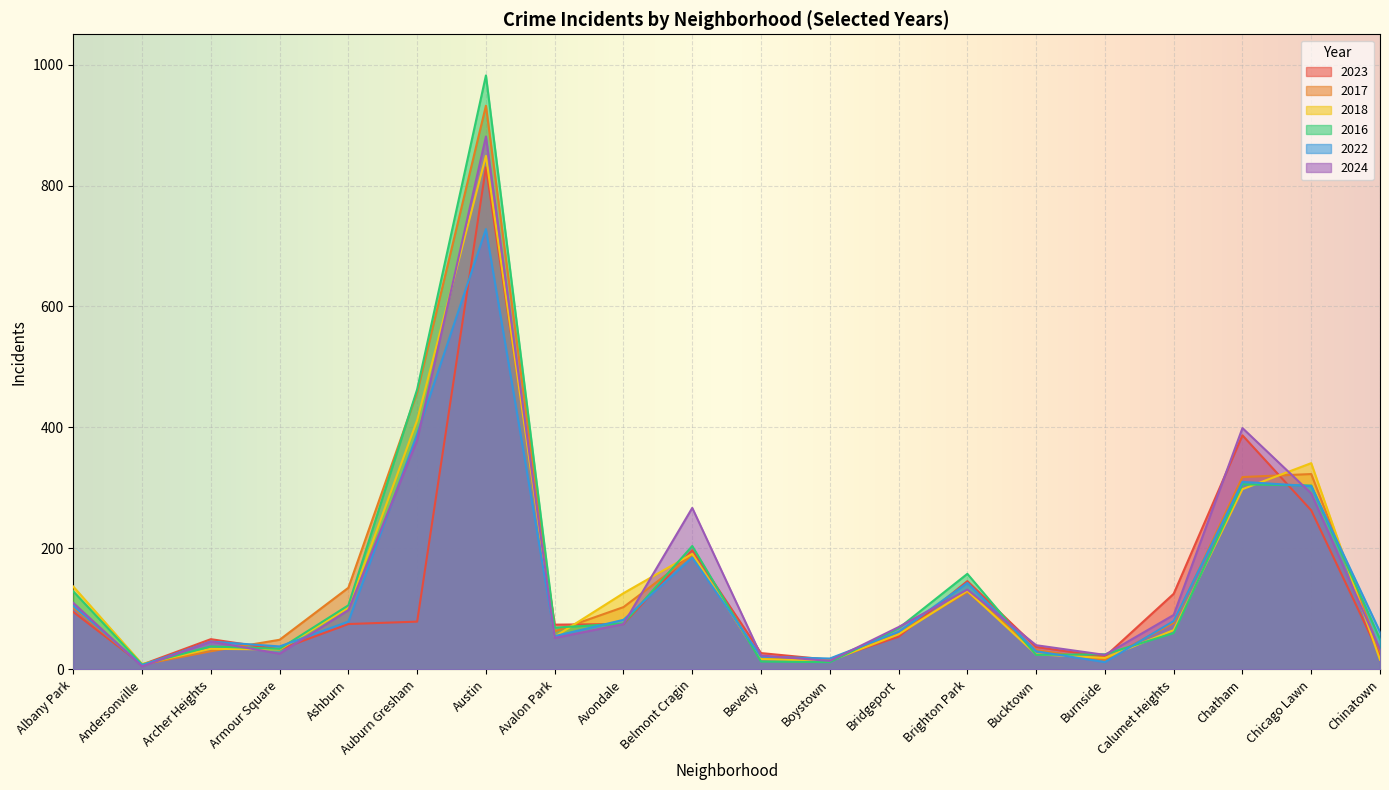

What are all the series names shown in the legend?

2023, 2017, 2018, 2016, 2022, 2024